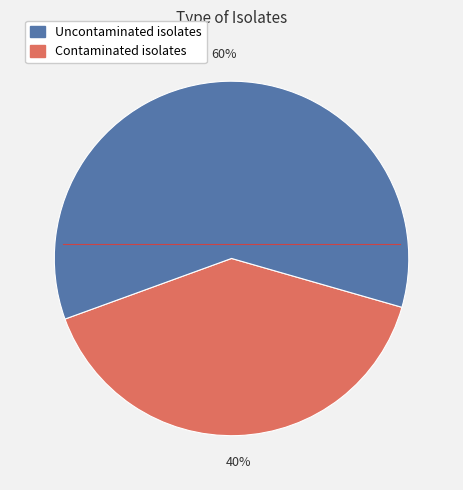

To the nearest percent, what is the average slice percentage?

50%